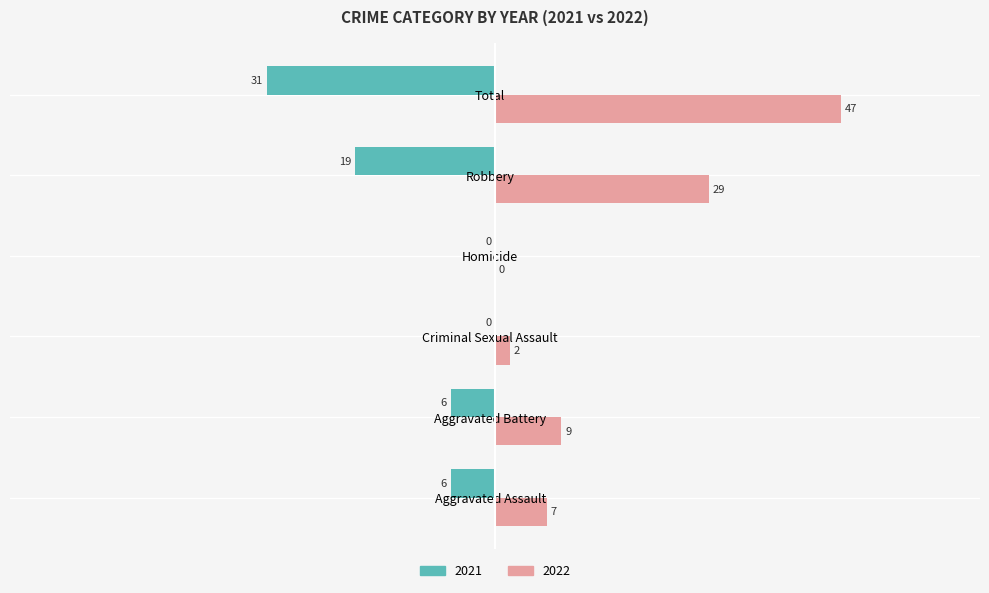

Read the 2021 value at Aggravated Assault, to the nearest 5.

-5